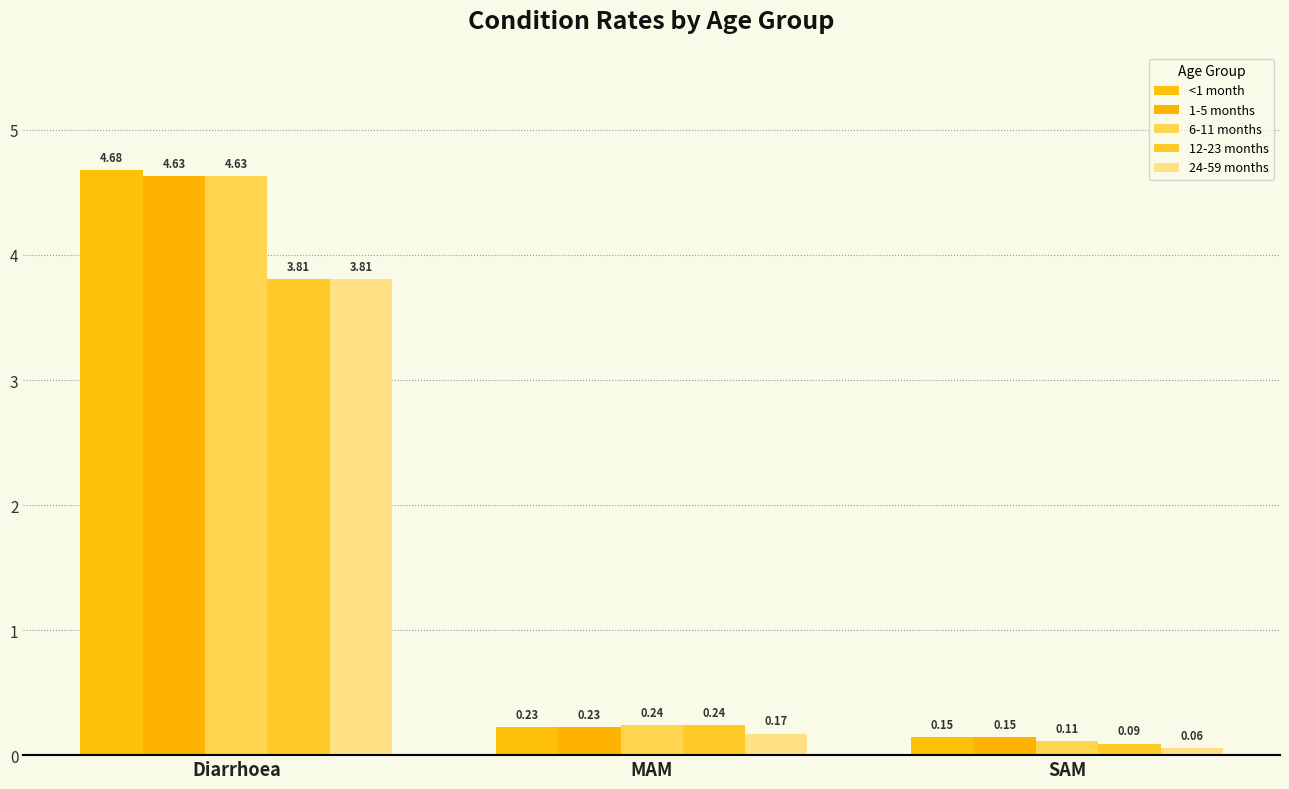

Does the chart contain stacked bars?

No